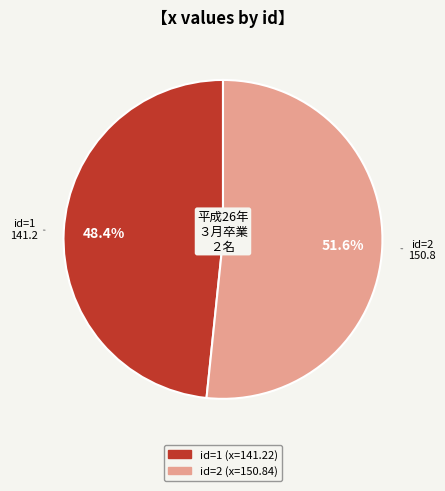

Does any single category account for the majority?

Yes